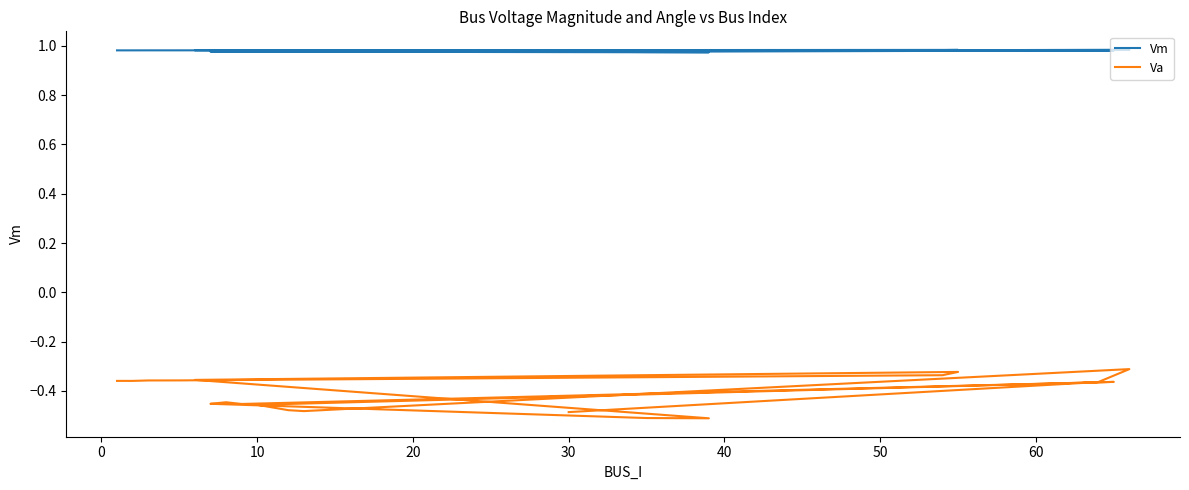

Does the chart display data point markers on the line(s)?

No